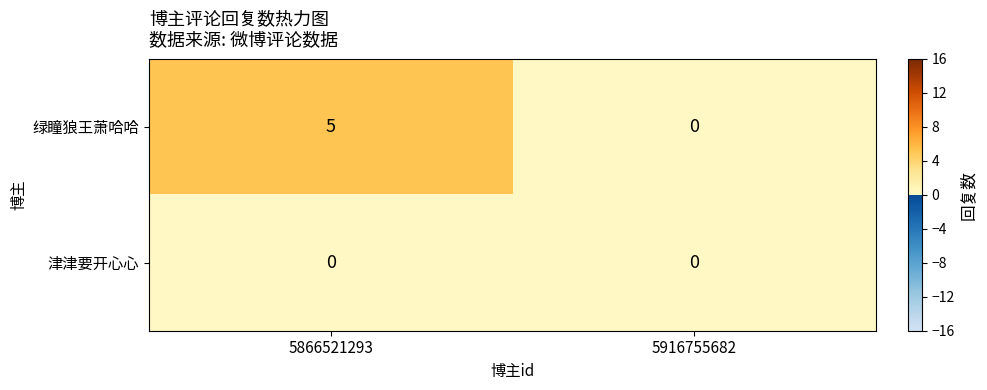

Which series has the widest spread of values?

绿瞳狼王萧哈哈